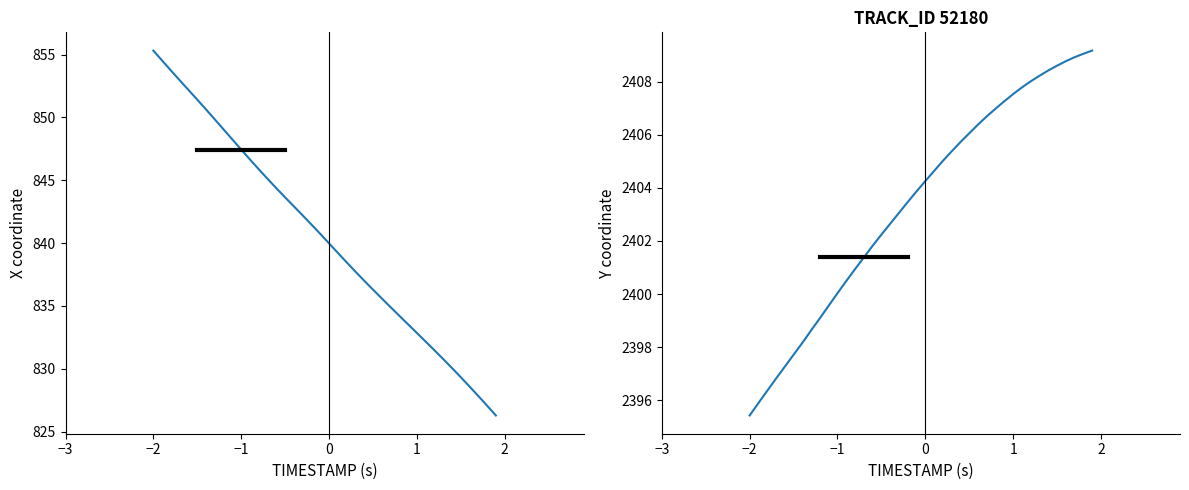

What is the value of the Y point at the 17th from the left?

2402.7